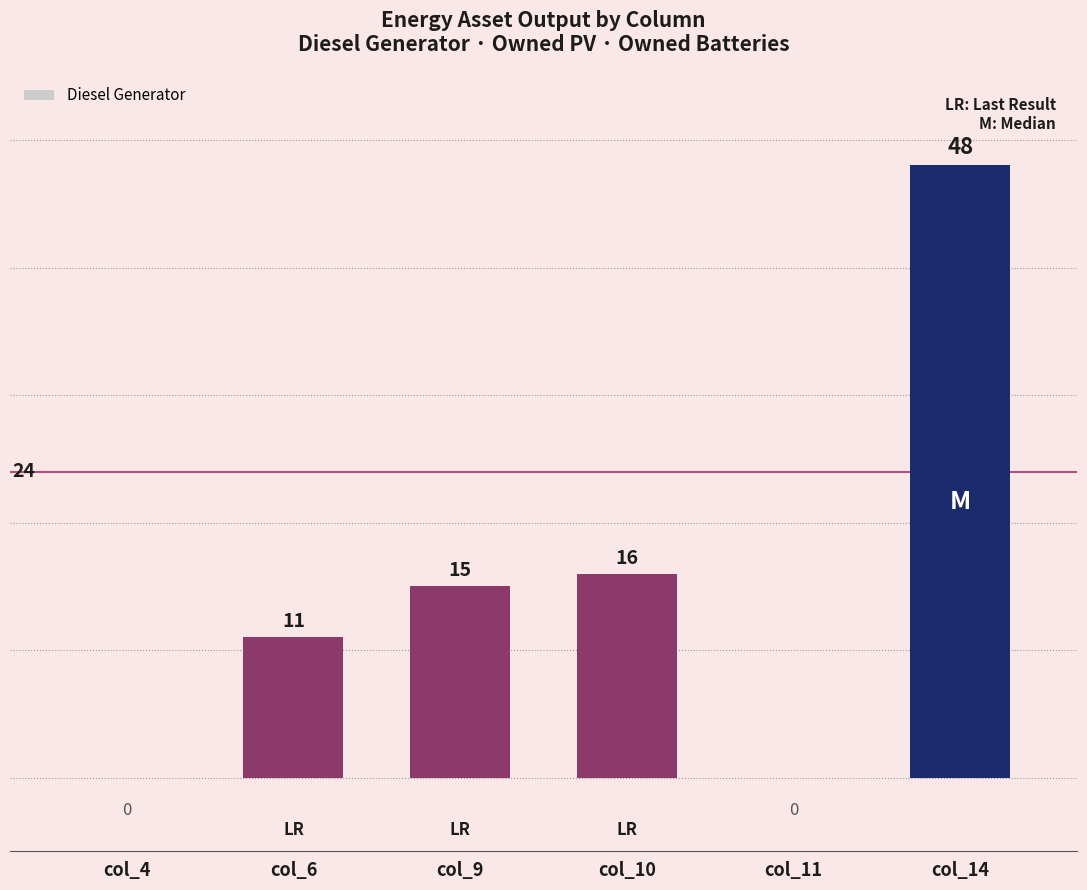

True or false: the data shows 48 at col_14.

True